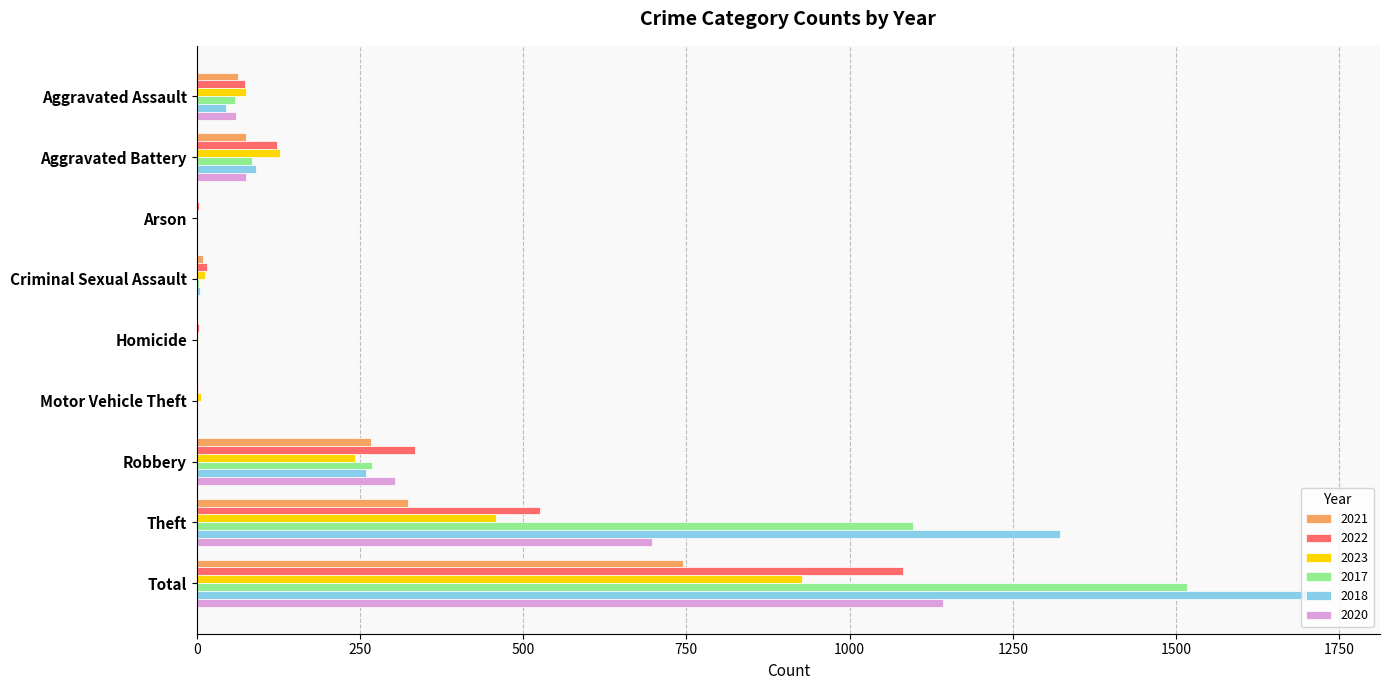

The value of 2017 at Total is 1516. True or false?

True